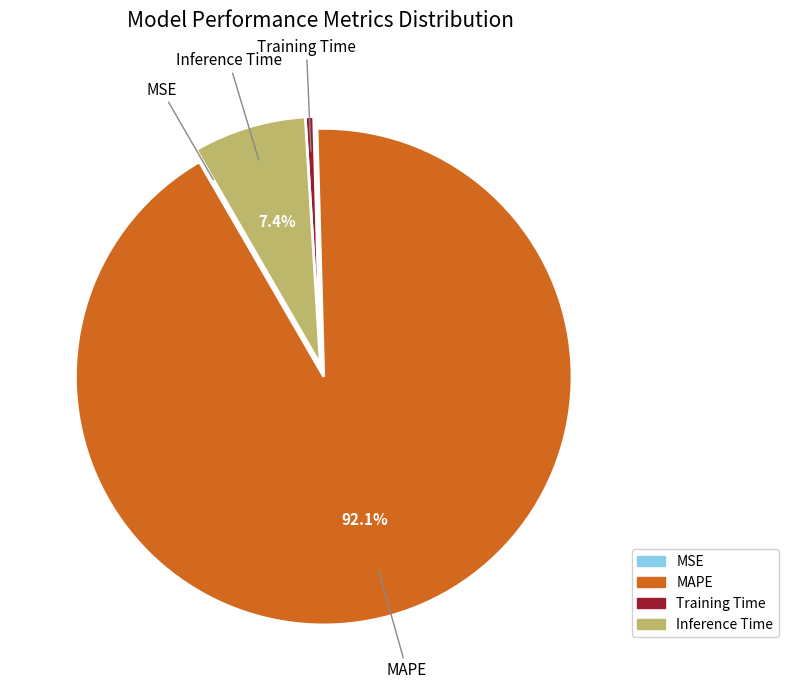

What percentage is the Inference Time slice, to the nearest percent?

7%